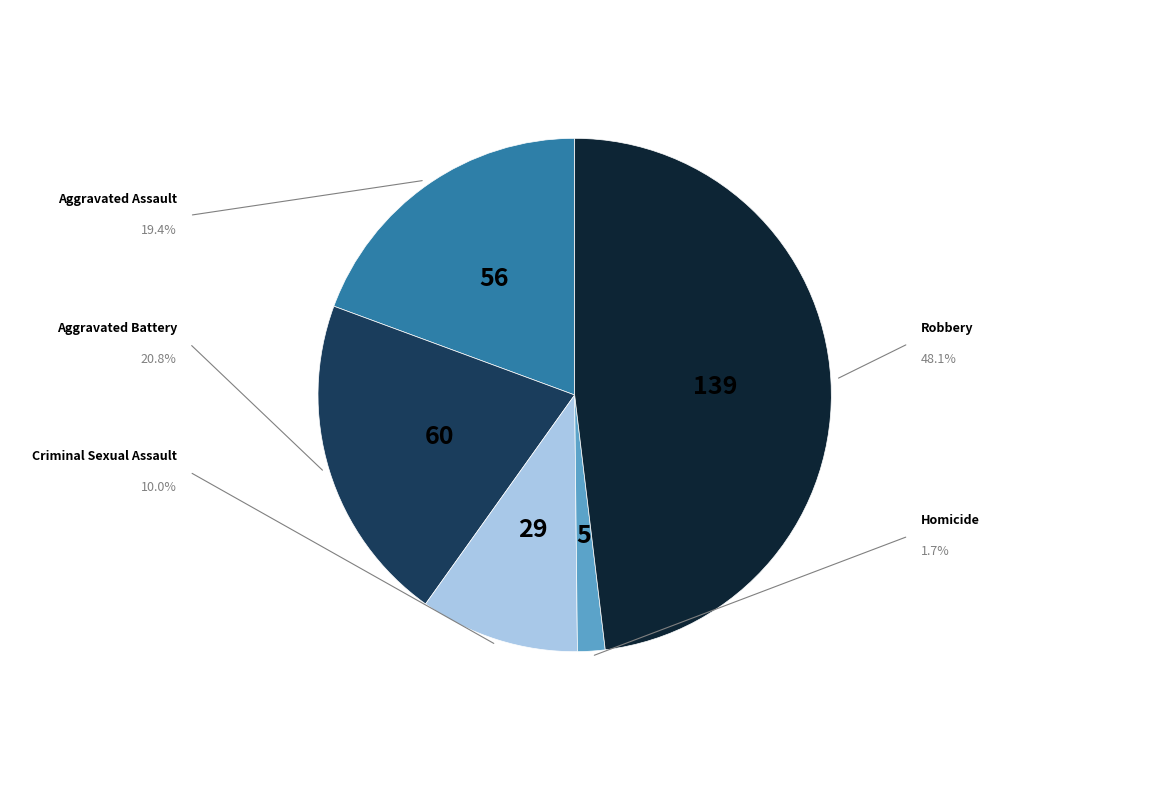

Does any single category account for the majority?

No